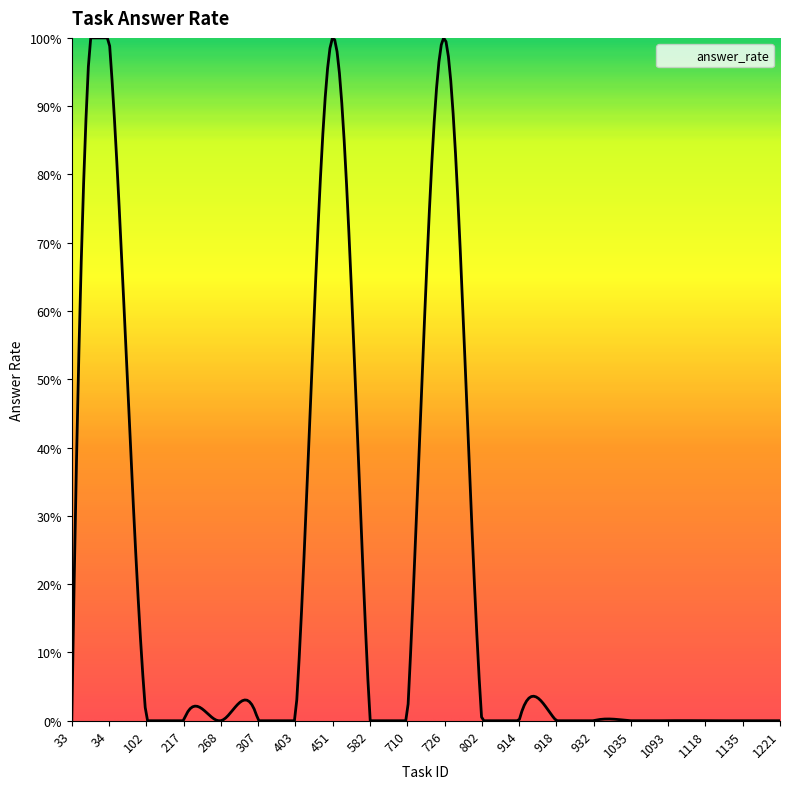

Does the chart have visible grid lines?

No